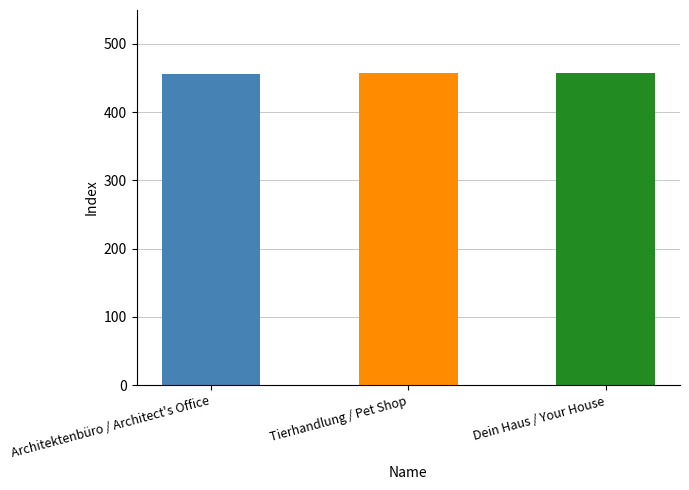

What is the label of the 3rd bar from the right?

Architektenbüro / Architect's Office